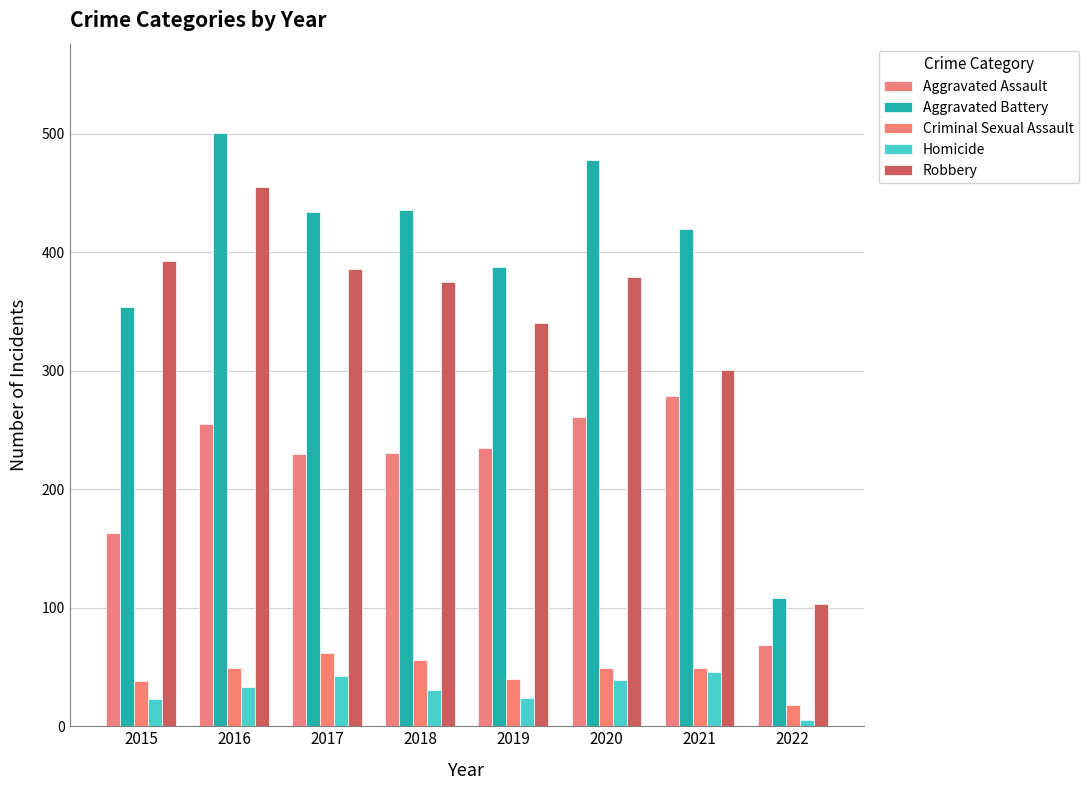

What is the total value across all series at 2016?

1293